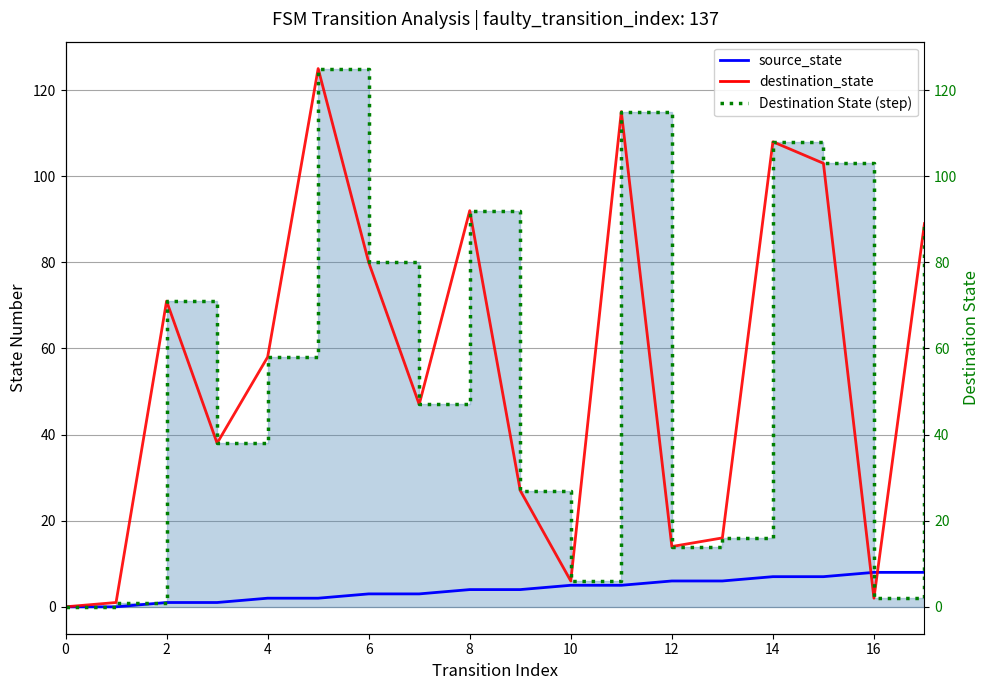

Count the number of categories in the chart.

18